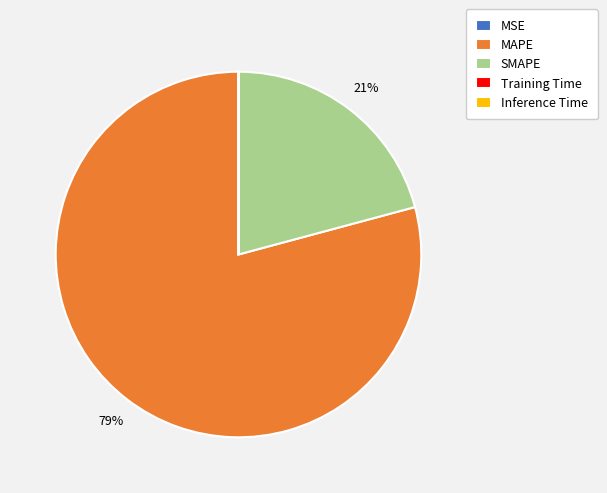

Which slice is the largest?

MAPE